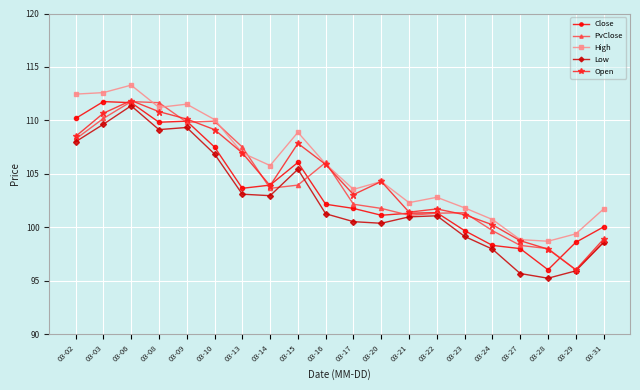

True or false: Open has more than 0 points higher than both neighbors.

True